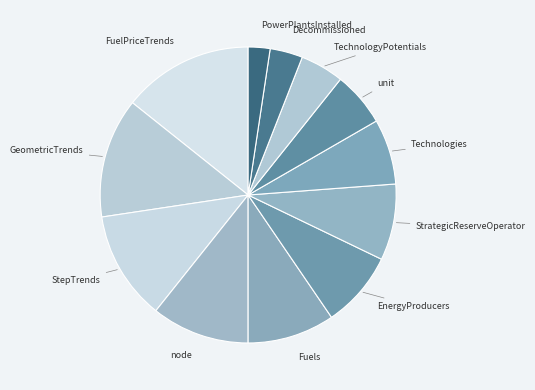

Between unit and GeometricTrends, which is larger?

GeometricTrends